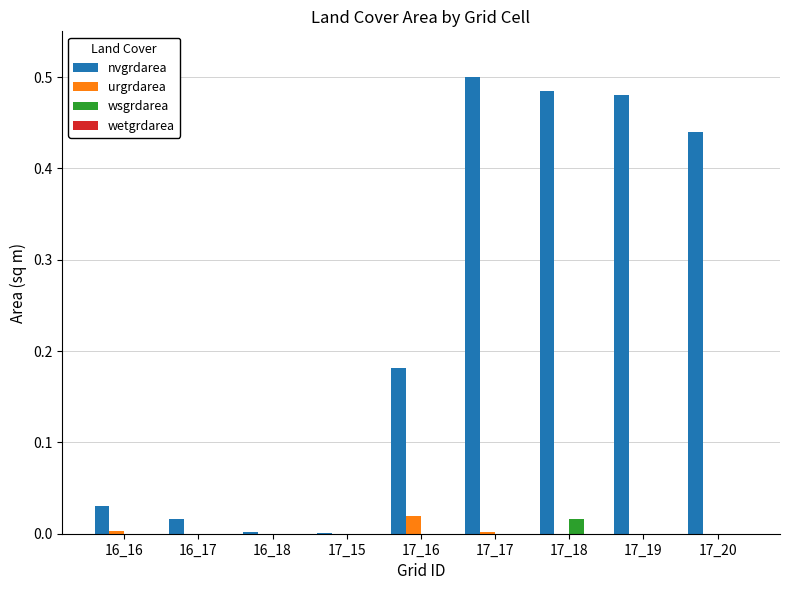

At which category does the chart reach its peak across all series?

17_17